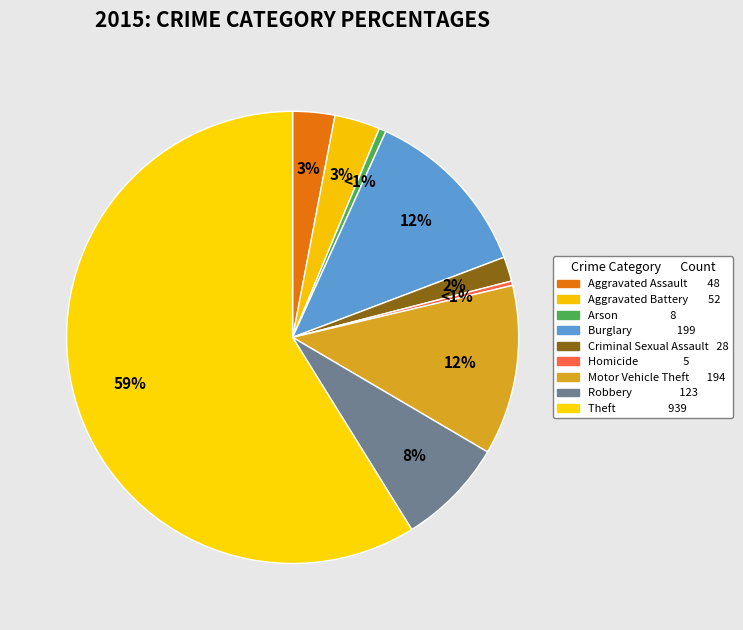

To the nearest percent, what is the combined percentage of Arson and Motor Vehicle Theft?

13%